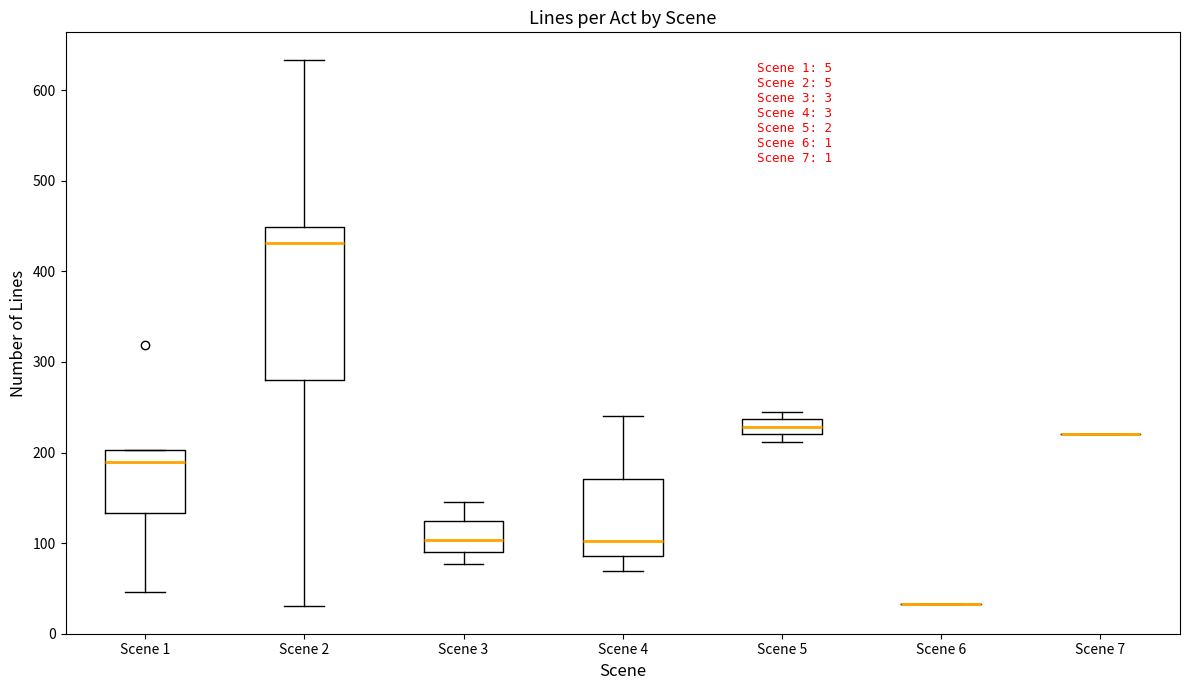

Reading left to right, transcribe this box plot: for each box, give where its median line is, the range the box spans, and where its two whiskers end, as read against the y-axis. The values are not printed on the chart, so give them approximately, as read against the axis.

Scene 1: median 190, box 130 to 200, whiskers 50 to 200
Scene 2: median 430, box 280 to 450, whiskers 30 to 630
Scene 3: median 100, box 90 to 120, whiskers 80 to 150
Scene 4: median 100, box 90 to 170, whiskers 70 to 240
Scene 5: median 230, box 220 to 240, whiskers 210 to 250
Scene 6: box collapsed to a line at 30, whiskers 30 to 30
Scene 7: box collapsed to a line at 220, whiskers 220 to 220